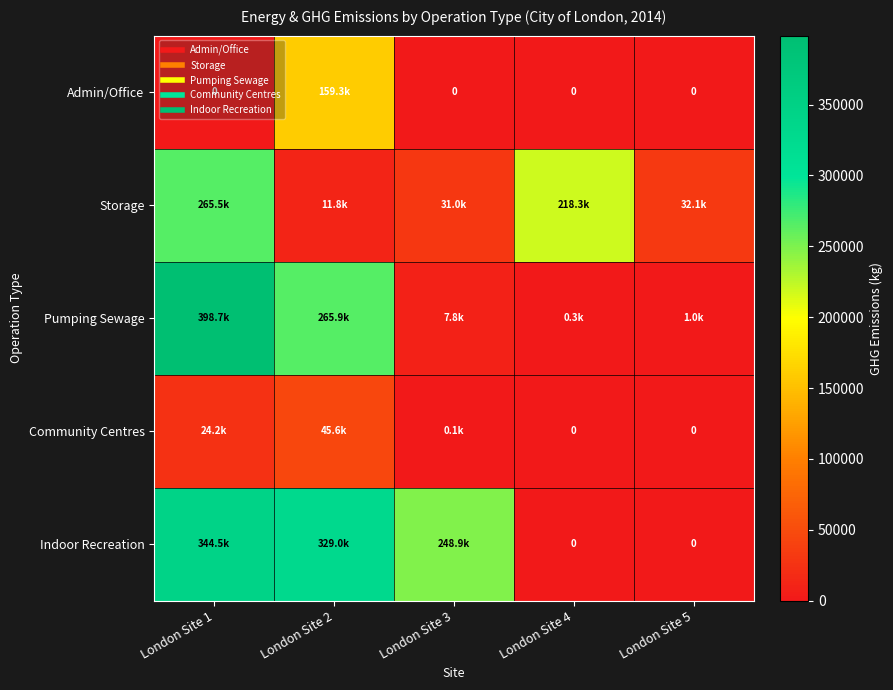

Where does the Pumping Sewage series first go above 7824?

London Site 1